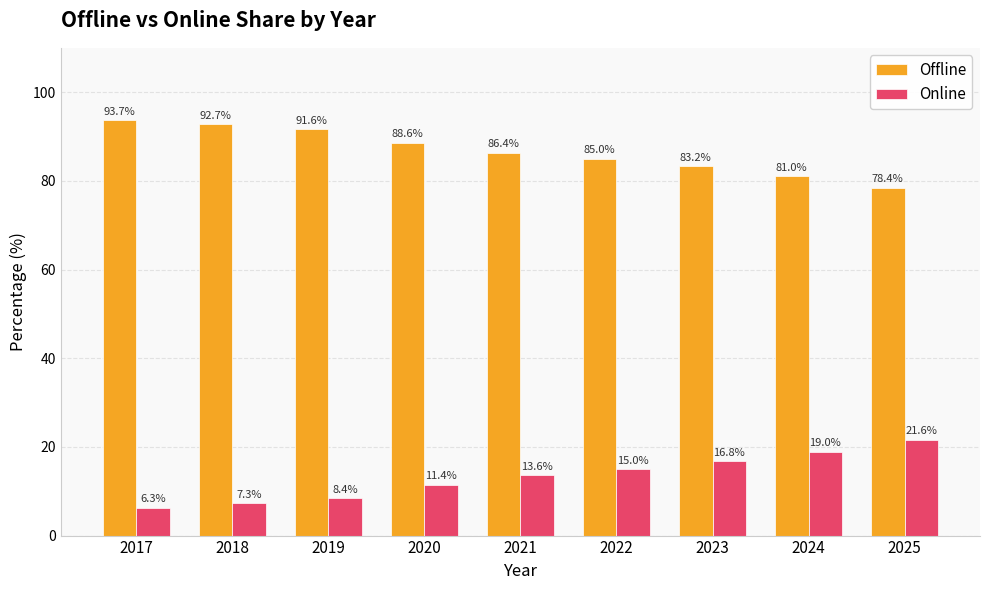

Rank the categories by Offline value from lowest to highest.

2025, 2024, 2023, 2022, 2021, 2020, 2019, 2018, 2017